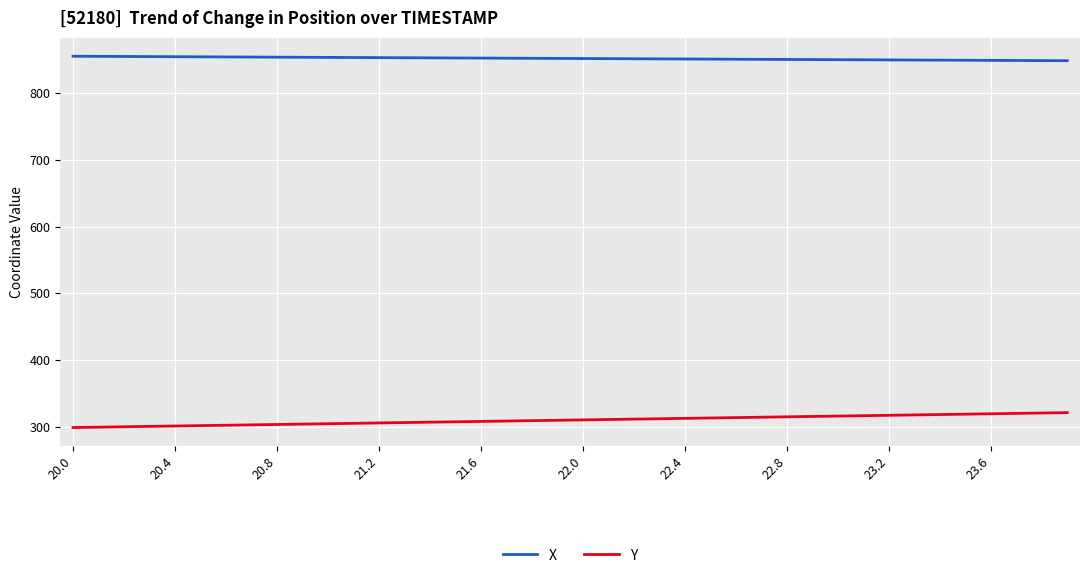

What is the smallest value displayed?

298.8